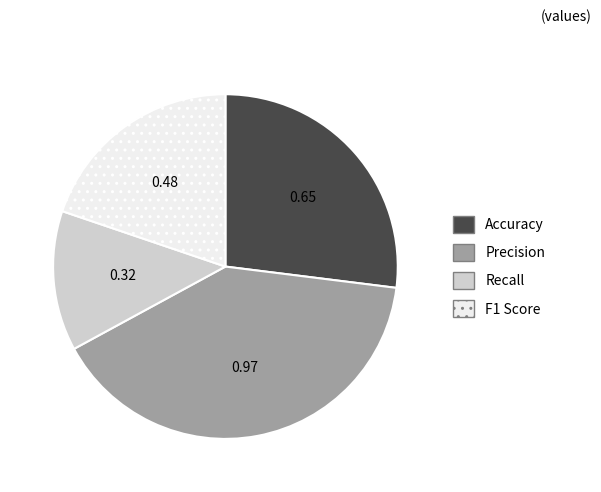

What is the smallest slice in the pie chart?

Recall